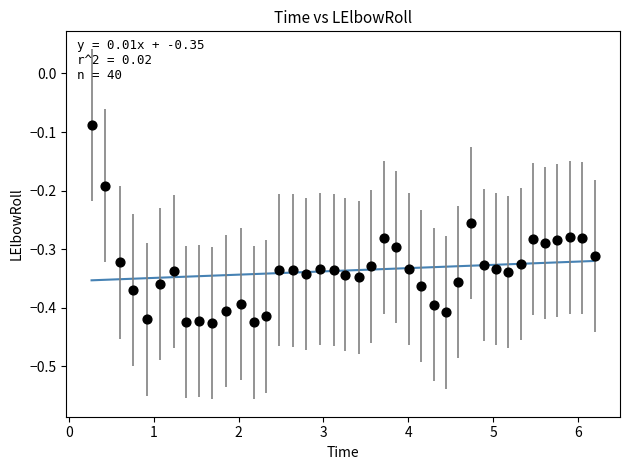

What is the range of Y values (max minus min)?

0.3